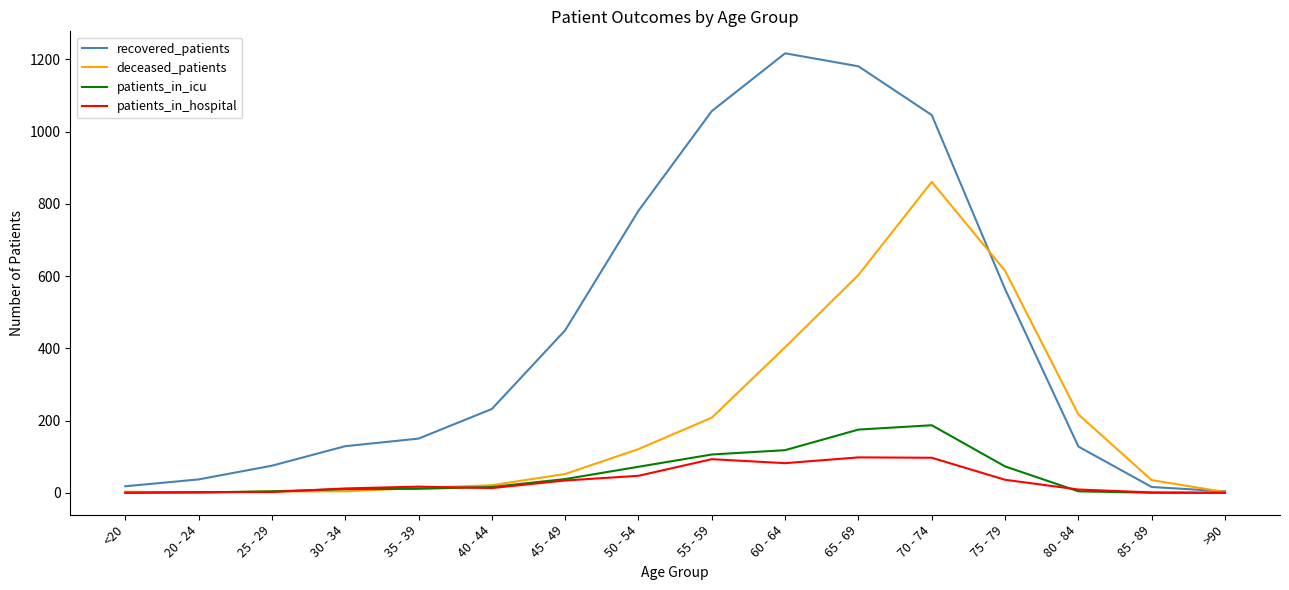

Is it true that recovered_patients equals 1057 at 55 - 59?

True